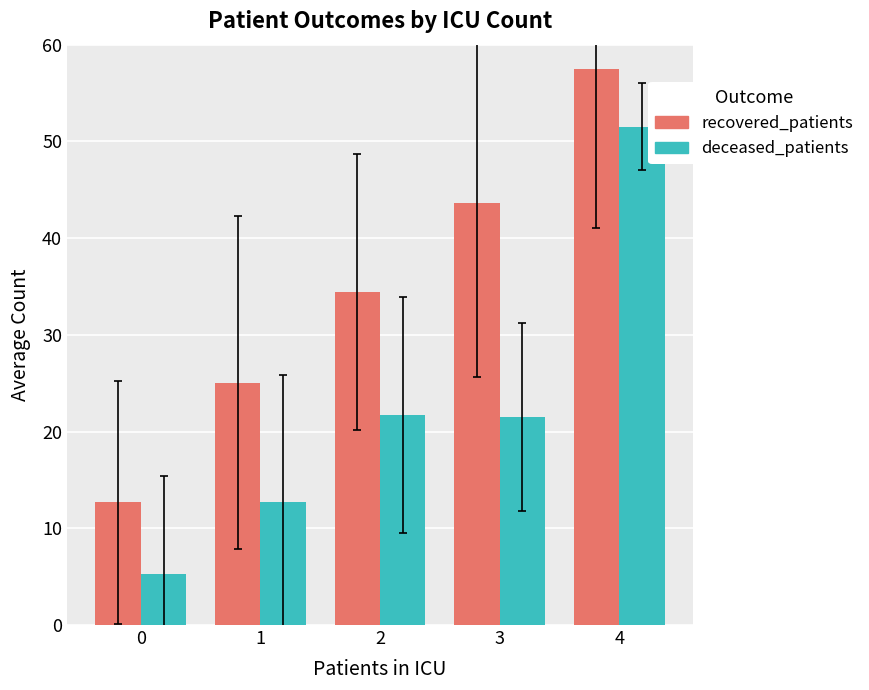

What is the maximum value shown in the chart?

57.5